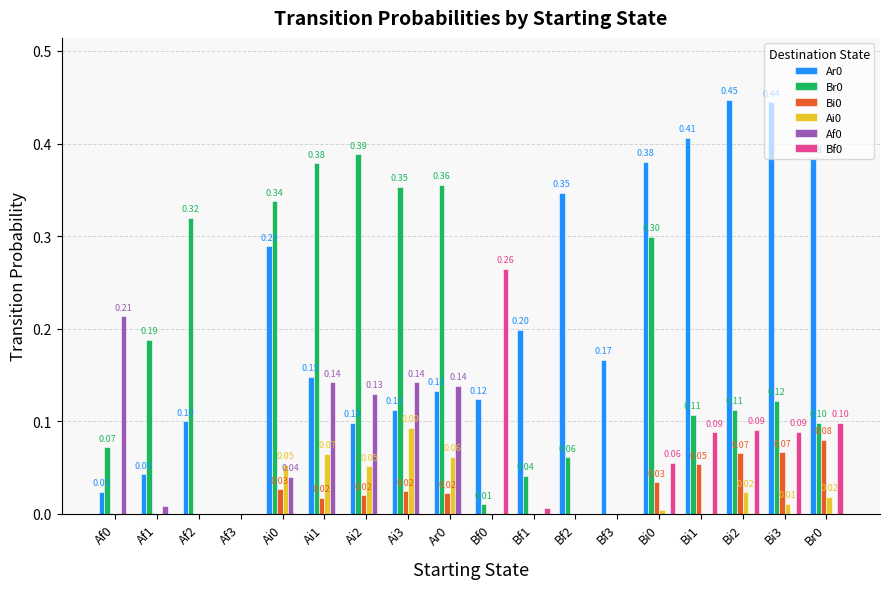

What is the total value across all series at Ar0?

0.7